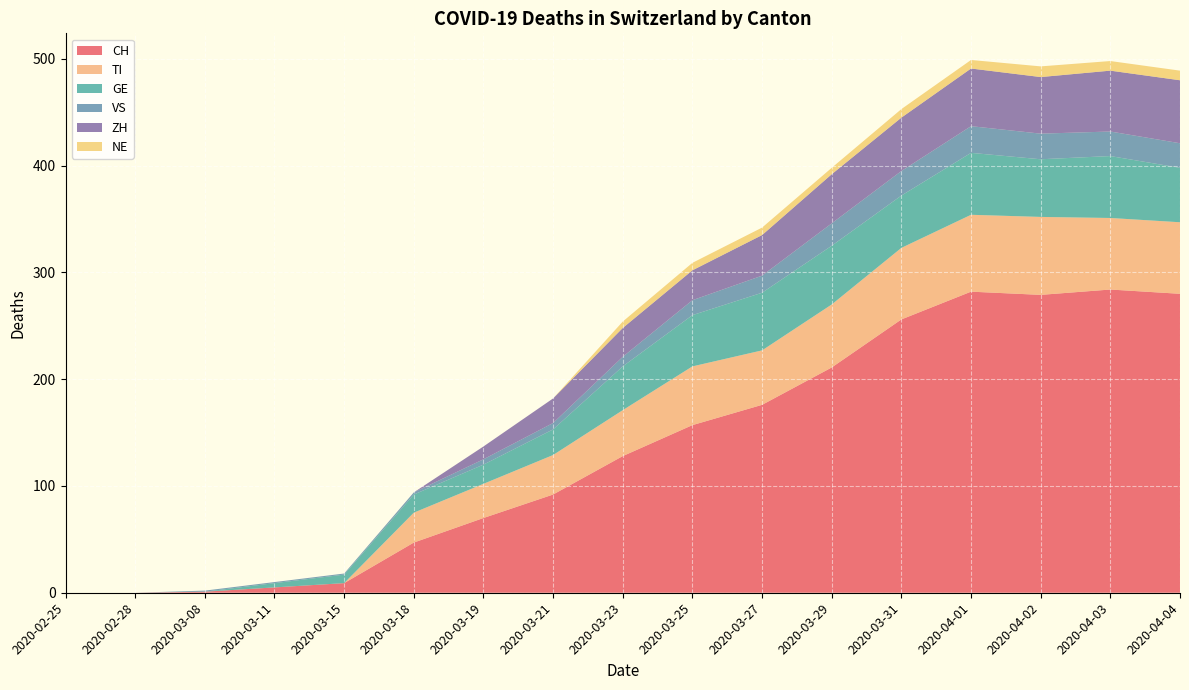

Reading left to right, transcribe all the data shown in this chart.

CH: 2020-02-25=0	2020-02-28=0	2020-03-08=1	2020-03-11=5	2020-03-15=9	2020-03-18=47	2020-03-19=70	2020-03-21=92	2020-03-23=128	2020-03-25=157	2020-03-27=176	2020-03-29=211	2020-03-31=256	2020-04-01=282	2020-04-02=279	2020-04-03=284	2020-04-04=280
TI: 2020-02-25=0	2020-02-28=0	2020-03-08=0	2020-03-11=0	2020-03-15=0	2020-03-18=28	2020-03-19=32	2020-03-21=37	2020-03-23=43	2020-03-25=55	2020-03-27=51	2020-03-29=59	2020-03-31=67	2020-04-01=72	2020-04-02=73	2020-04-03=67	2020-04-04=67
GE: 2020-02-25=0	2020-02-28=0	2020-03-08=0	2020-03-11=4	2020-03-15=8	2020-03-18=17	2020-03-19=18	2020-03-21=24	2020-03-23=41	2020-03-25=48	2020-03-27=54	2020-03-29=55	2020-03-31=49	2020-04-01=58	2020-04-02=54	2020-04-03=58	2020-04-04=51
VS: 2020-02-25=0	2020-02-28=0	2020-03-08=1	2020-03-11=1	2020-03-15=1	2020-03-18=2	2020-03-19=5	2020-03-21=6	2020-03-23=9	2020-03-25=14	2020-03-27=16	2020-03-29=21	2020-03-31=23	2020-04-01=25	2020-04-02=24	2020-04-03=23	2020-04-04=23
ZH: 2020-02-25=0	2020-02-28=0	2020-03-08=0	2020-03-11=0	2020-03-15=0	2020-03-18=0	2020-03-19=12	2020-03-21=23	2020-03-23=27	2020-03-25=28	2020-03-27=38	2020-03-29=46	2020-03-31=50	2020-04-01=54	2020-04-02=53	2020-04-03=57	2020-04-04=59
NE: 2020-02-25=0	2020-02-28=0	2020-03-08=0	2020-03-11=0	2020-03-15=0	2020-03-18=0	2020-03-19=0	2020-03-21=0	2020-03-23=6	2020-03-25=7	2020-03-27=7	2020-03-29=6	2020-03-31=8	2020-04-01=8	2020-04-02=10	2020-04-03=9	2020-04-04=9